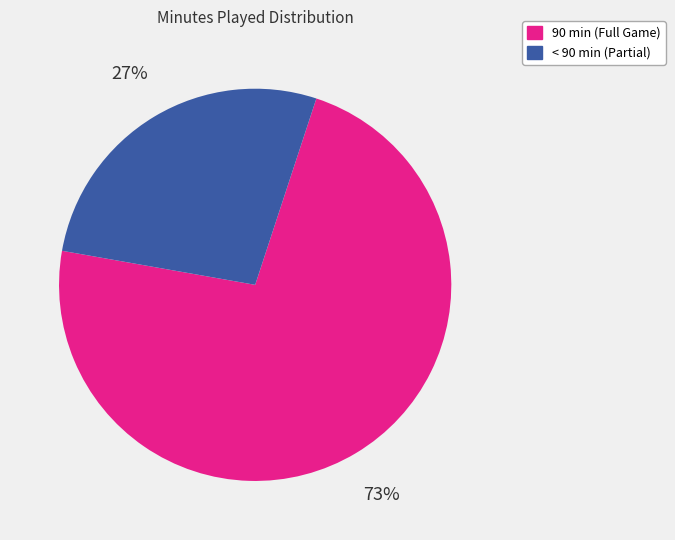

Is there any slice that represents more than half of the pie?

Yes